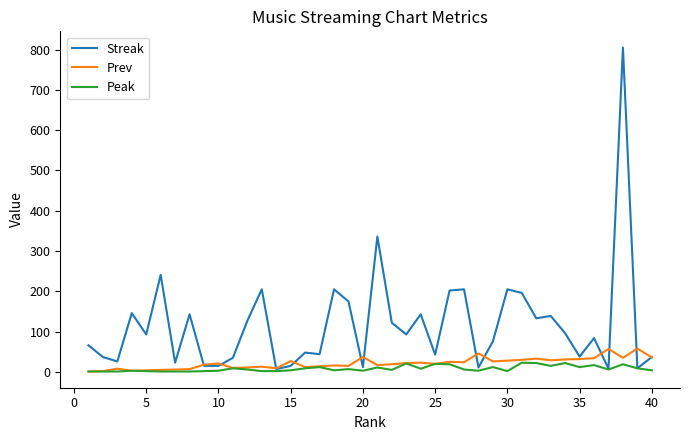

Which series has the largest total across all categories?

Streak